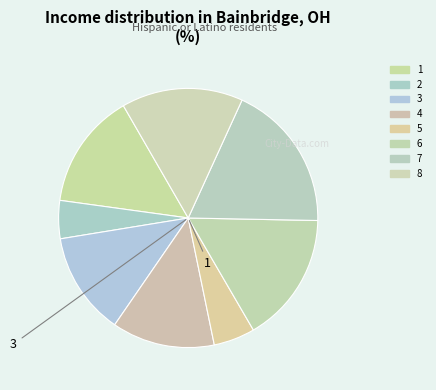

Approximately how many times larger is the value at 2 compared to 4?

0.4